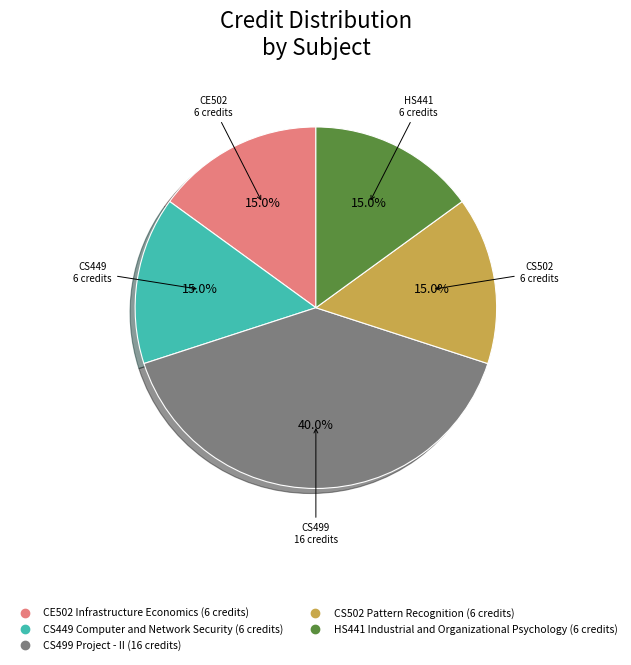

Is there a majority slice in this chart?

No